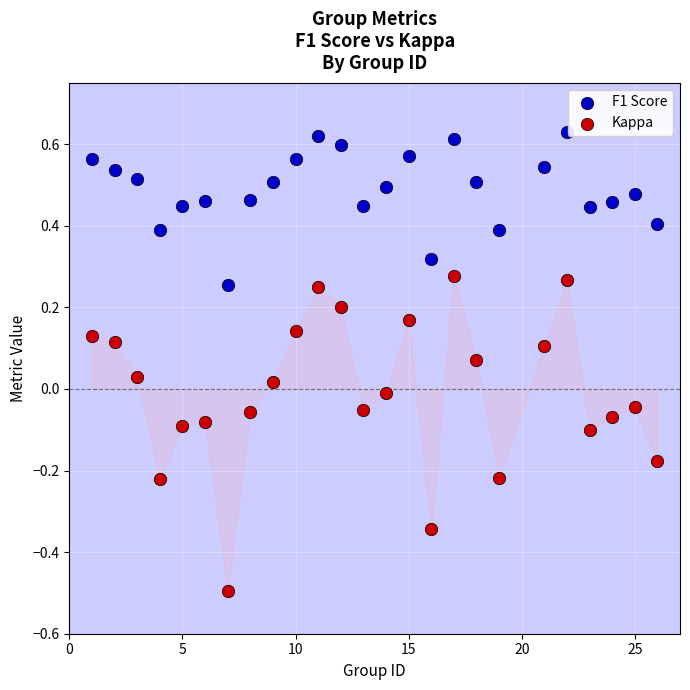

What is the X range (max minus min) for the scatter plot?

25.0